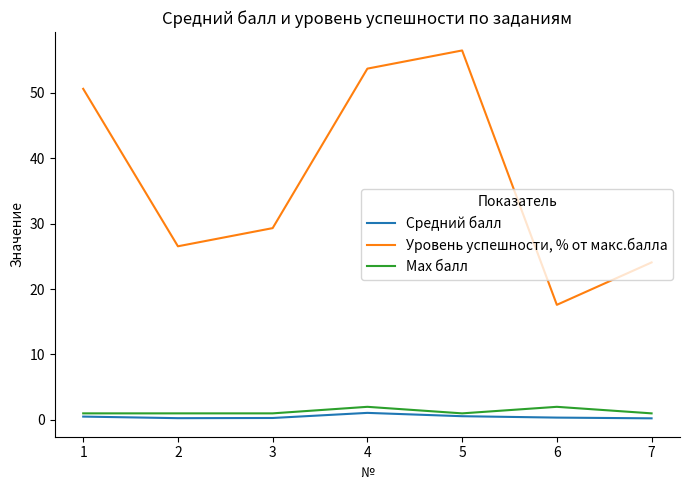

Between 1 and 2, which series saw the biggest shift?

Уровень успешности, % от макс.балла